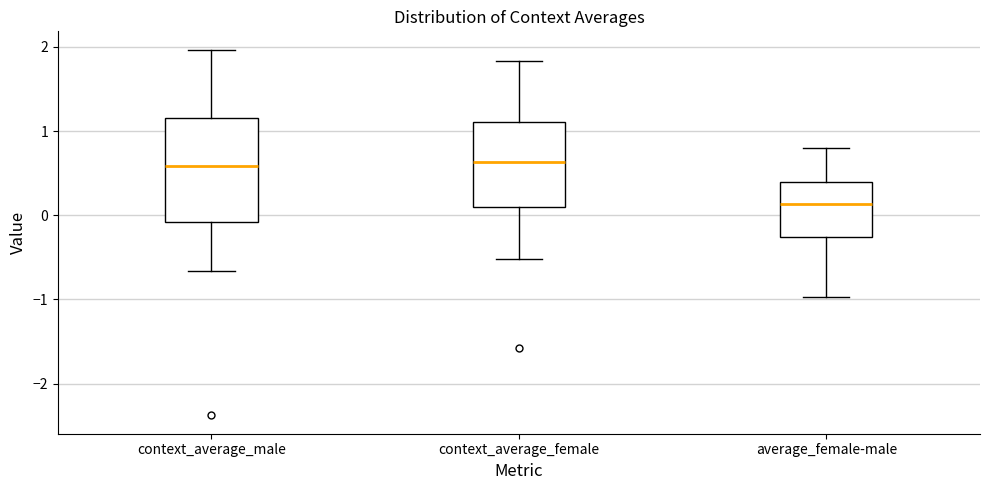

Where does the lower whisker of the box for context_average_female end on the y-axis? The values are not printed on the chart, so give them approximately, as read against the axis.

-0.5